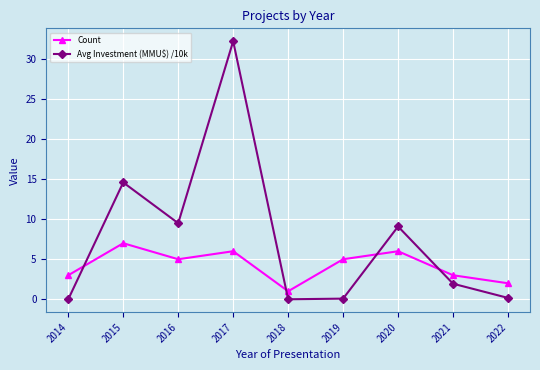

Is the value of Count at 2017 greater than the value of Avg Investment (MMU$) /10k at 2017?

No